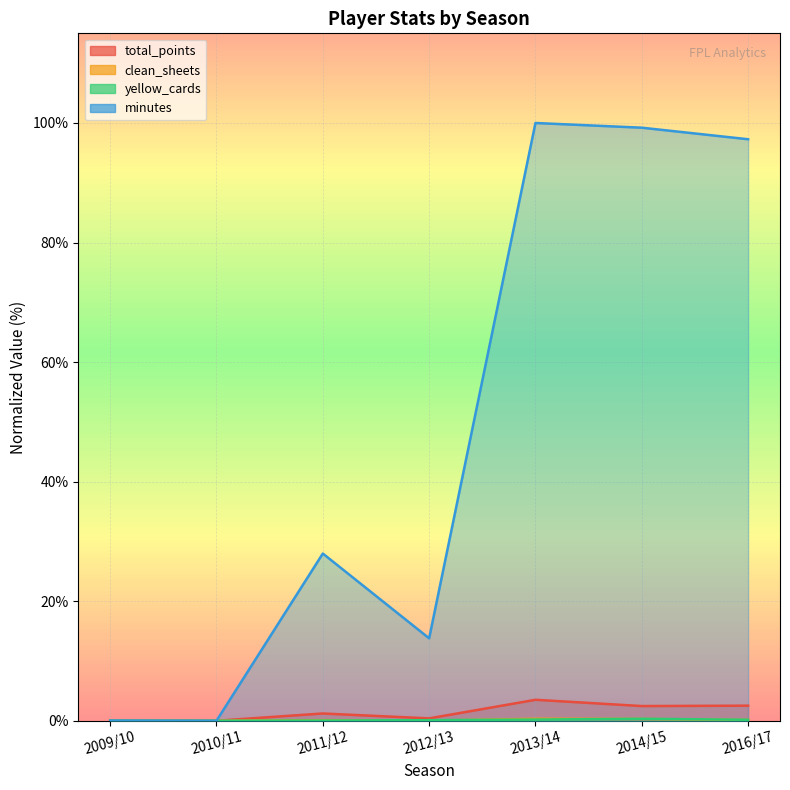

Which series changed the most between 2010/11 and 2016/17?

minutes